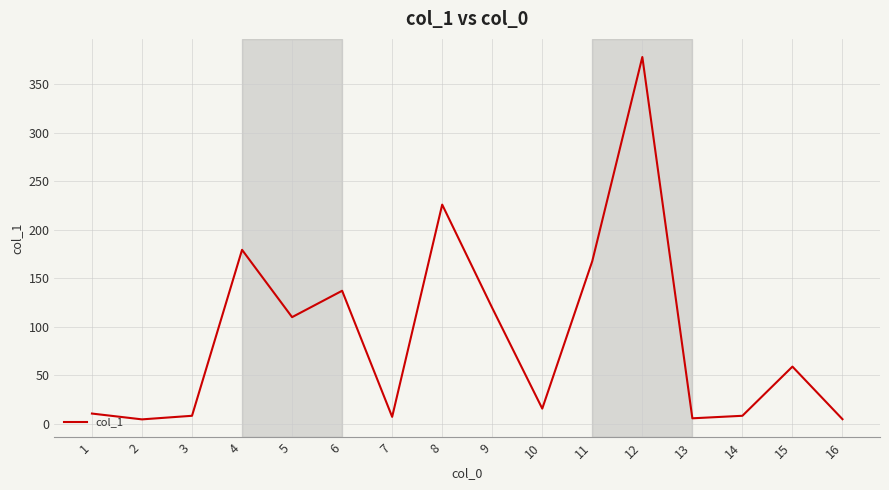

What is the maximum value shown in the chart?

377.9